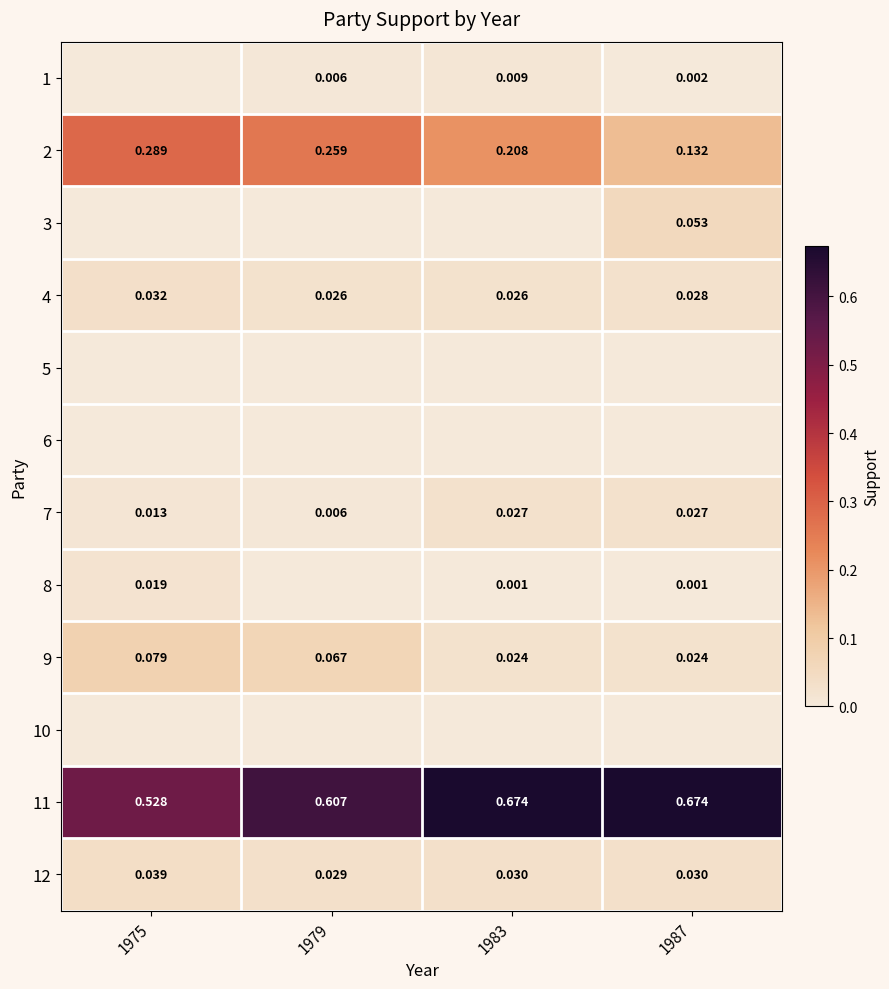

Is the value of 4 at 1987 greater than the value of 9 at 1975?

No